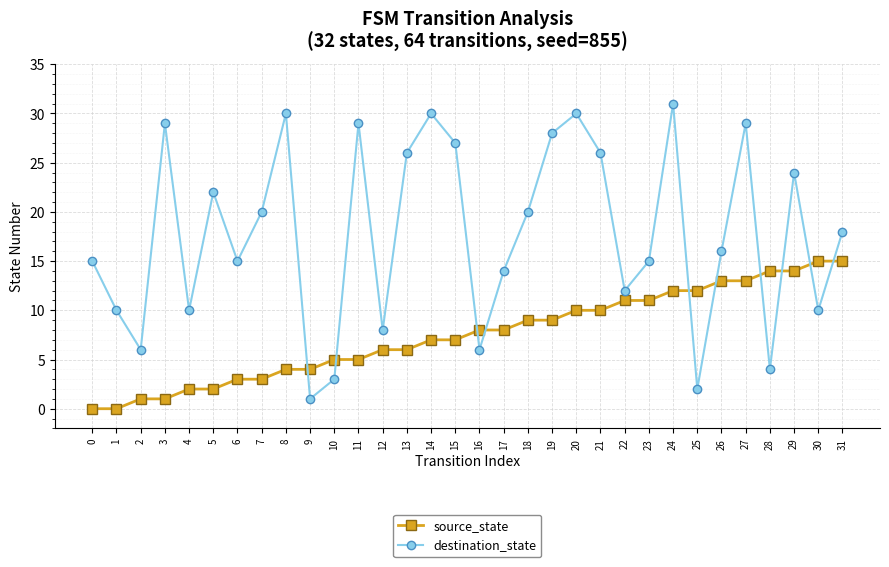

What is the value of the destination_state point at the 13th from the left?

8